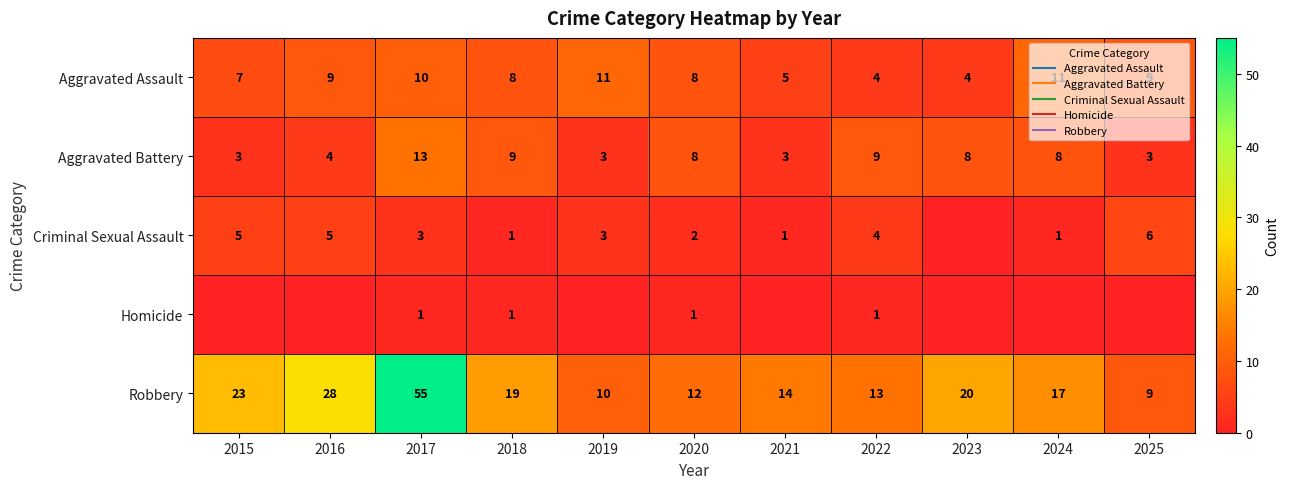

Which series has the widest spread of values?

Robbery